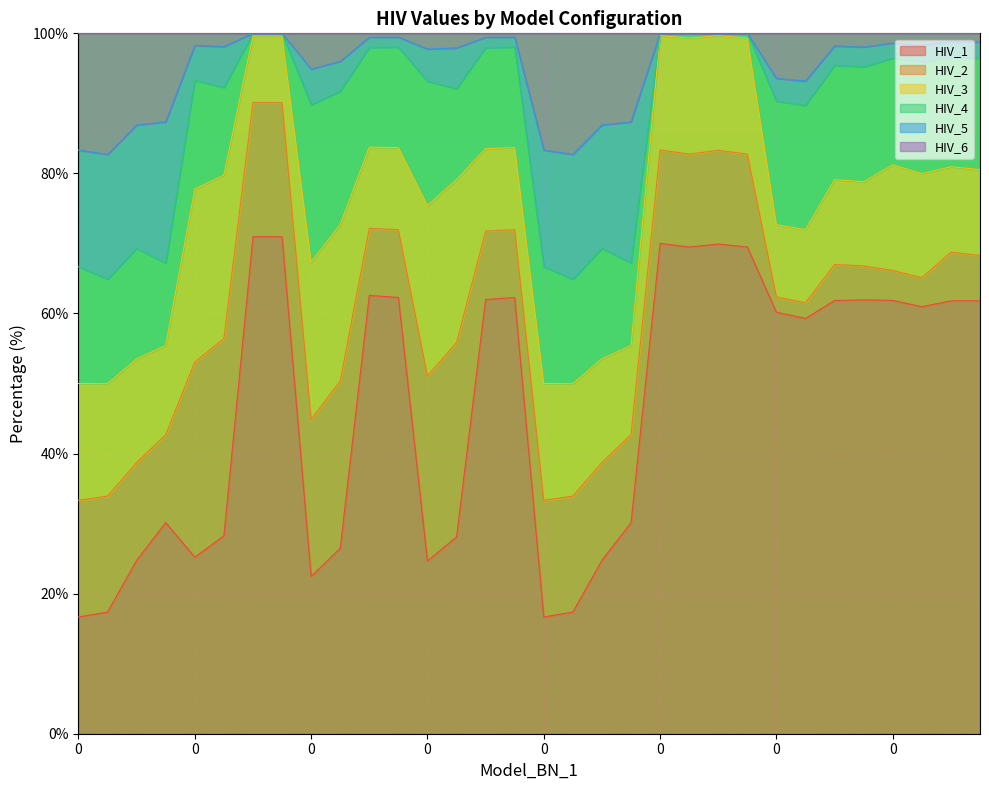

What is the sum of the HIV_6 values at 0 and 1?

197.6